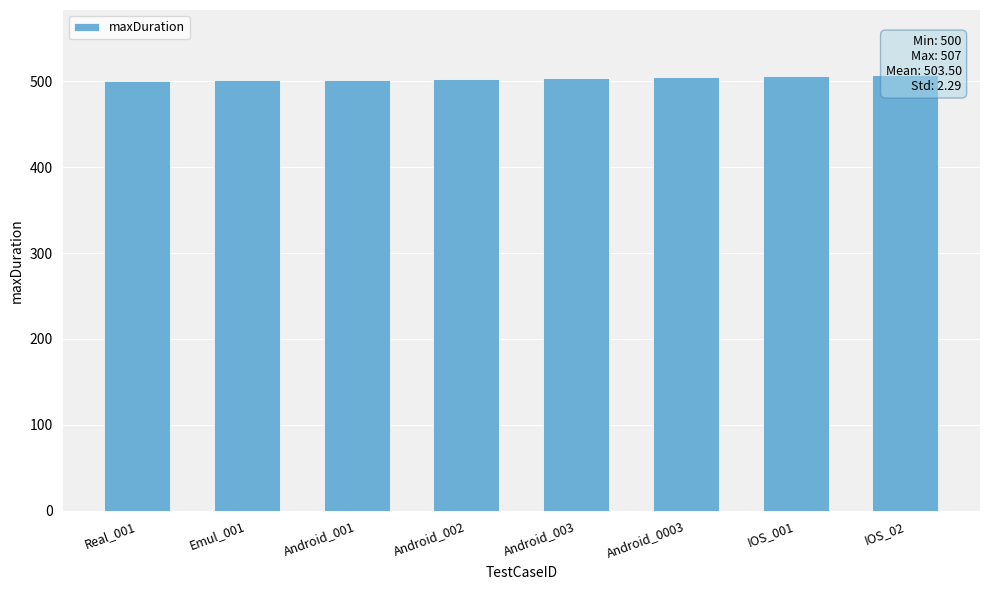

What is the label of the 3rd bar from the right?

Android_0003